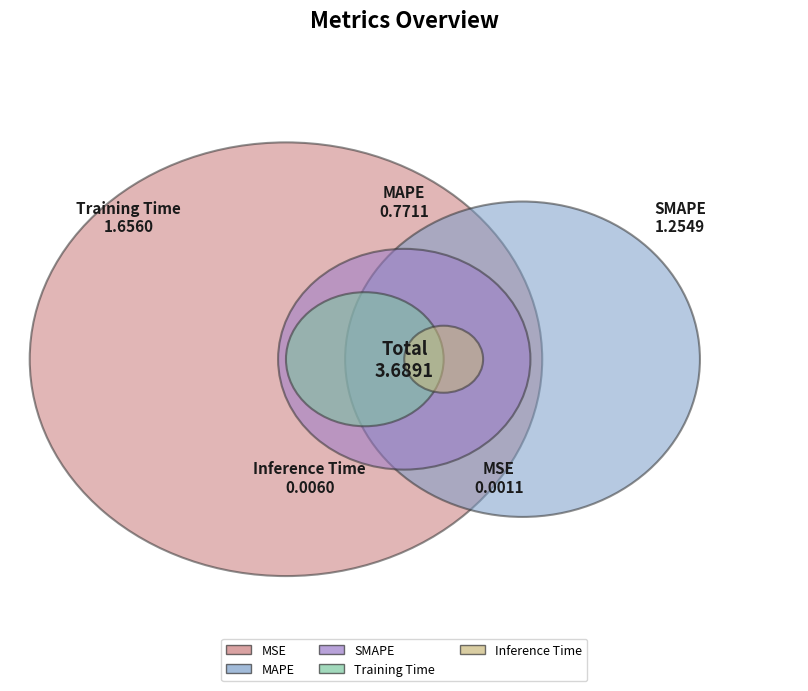

To the nearest percent, what percentage of the pie is Training Time?

45%